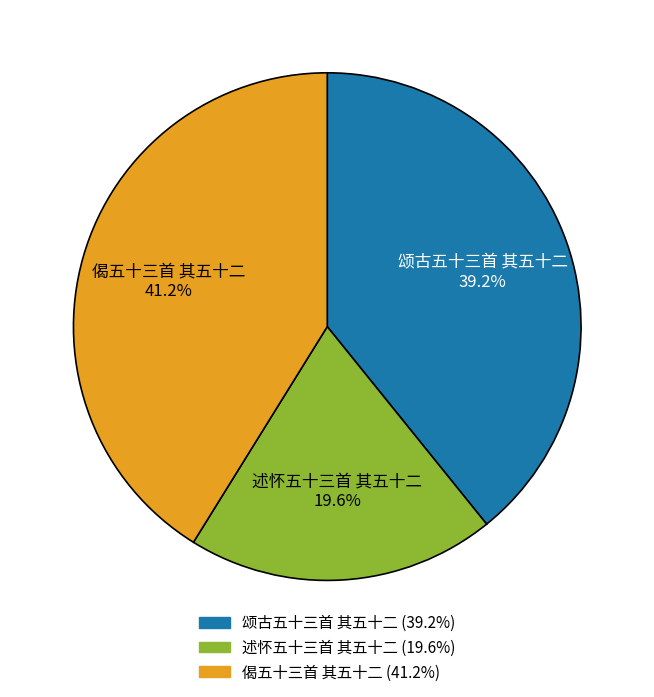

To the nearest percent, what portion does 偈五十三首 其五十二 represent?

41%